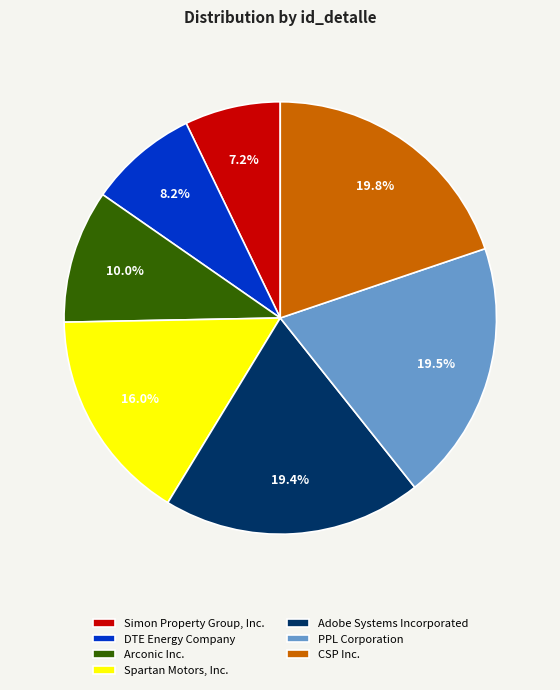

Which slice is the smallest?

Simon Property Group, Inc.